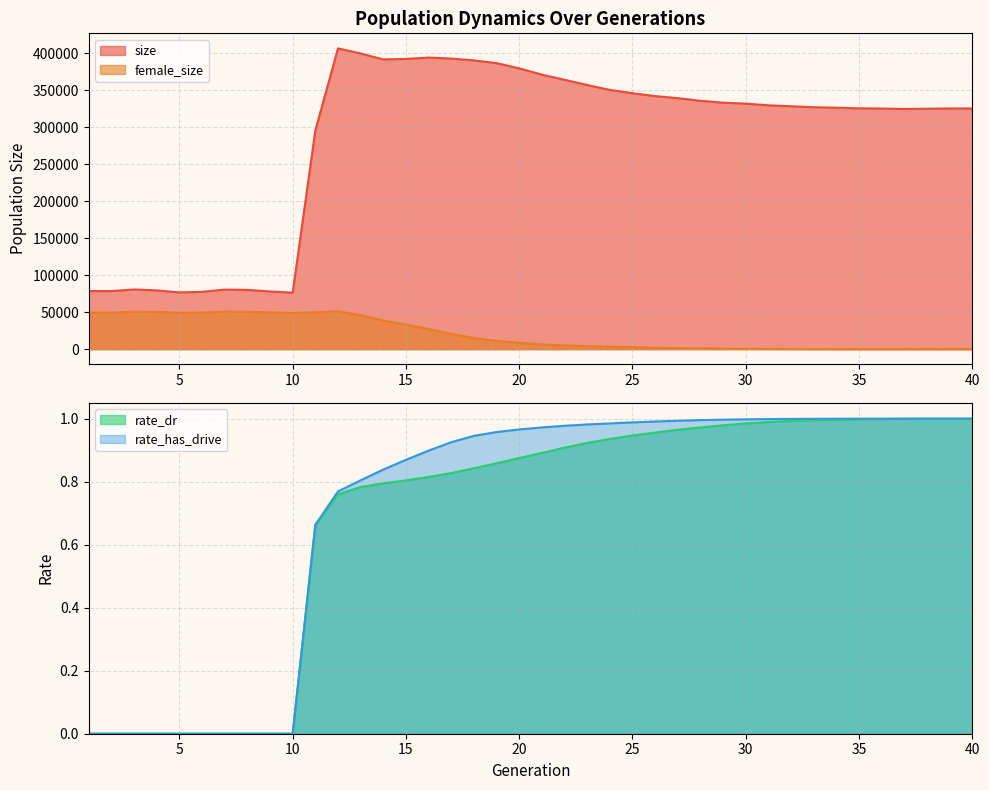

Which series has the largest total across all categories?

size